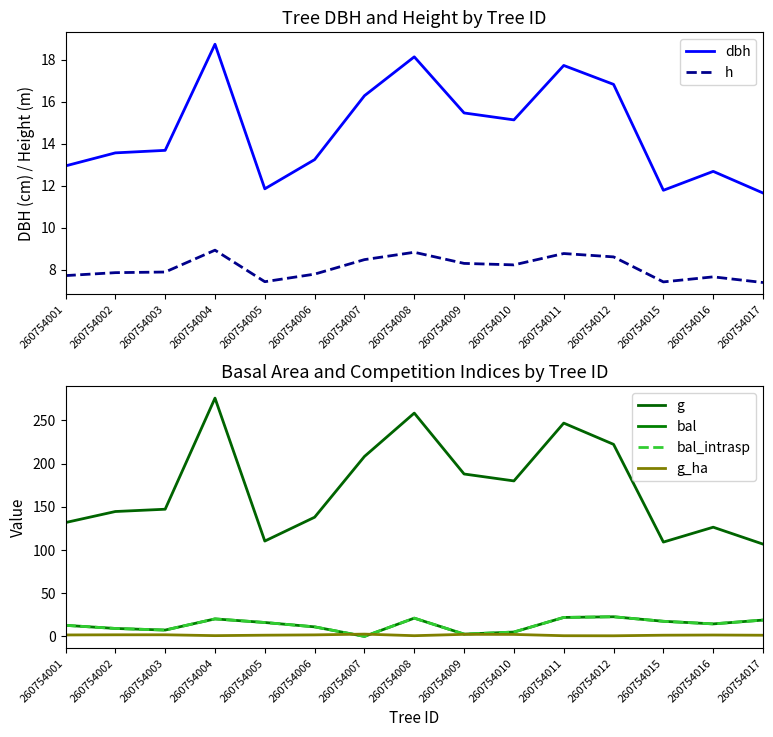

Does the chart display data point markers on the line(s)?

No